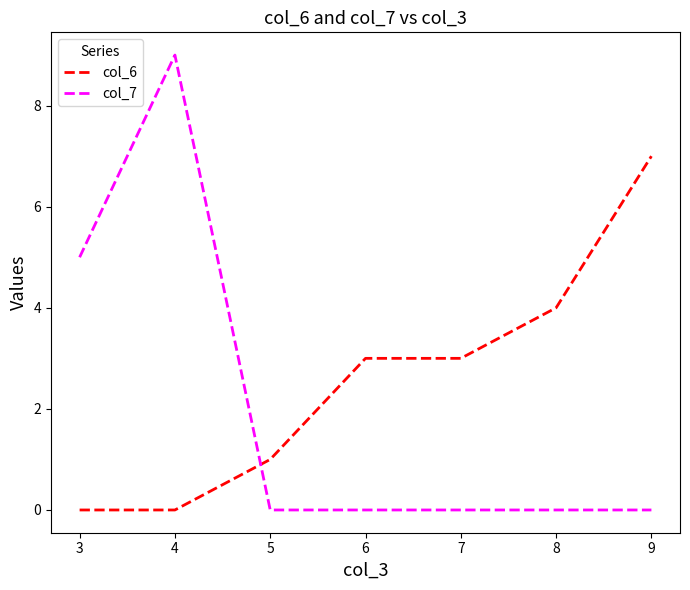

Which series changed the most between 4 and 5?

col_7